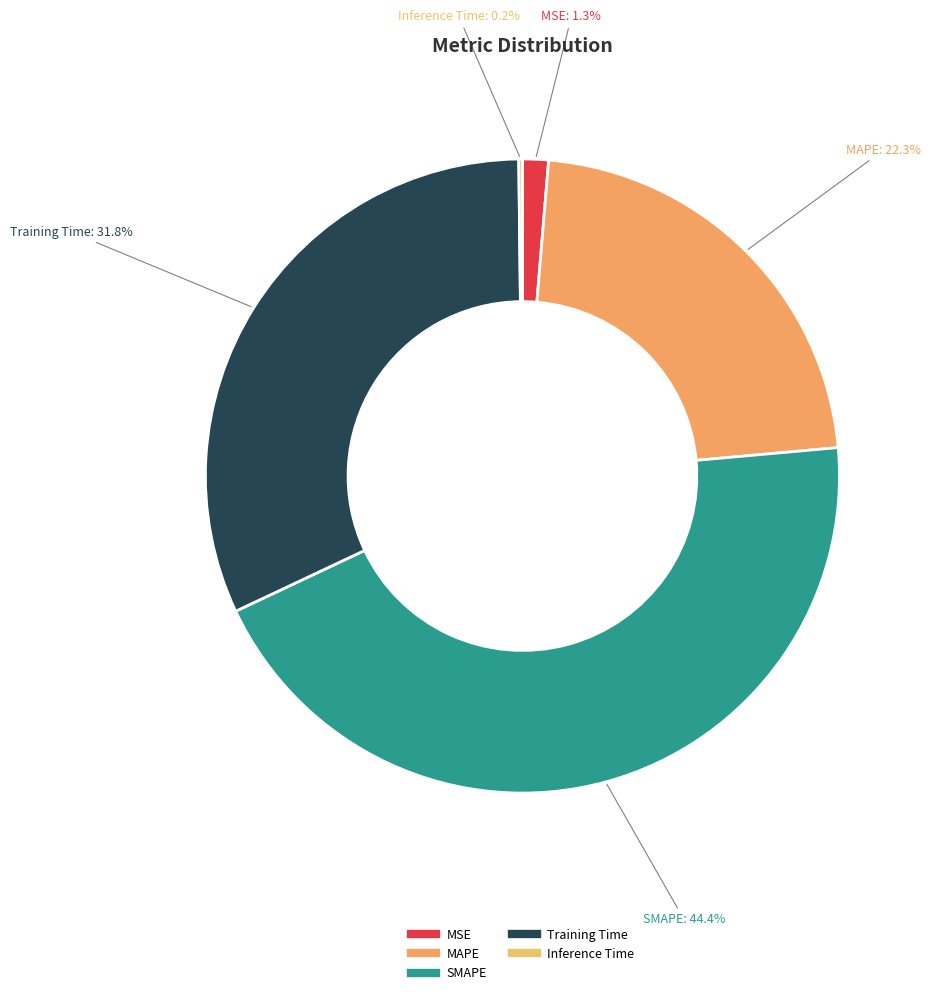

Is SMAPE the majority of the pie?

No